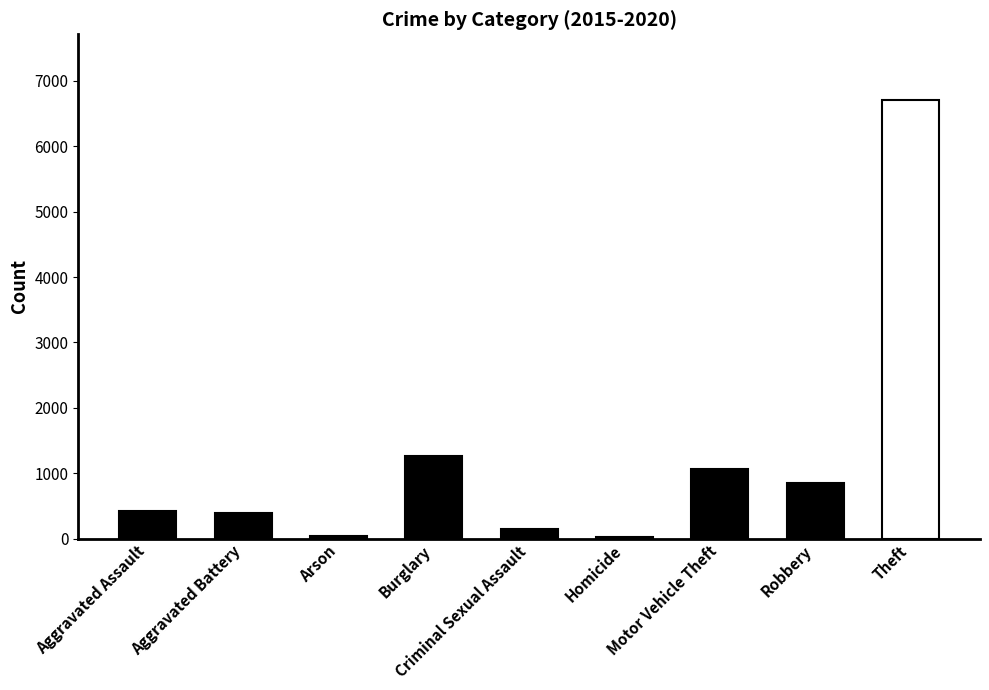

What is the maximum value shown in the chart?

6706